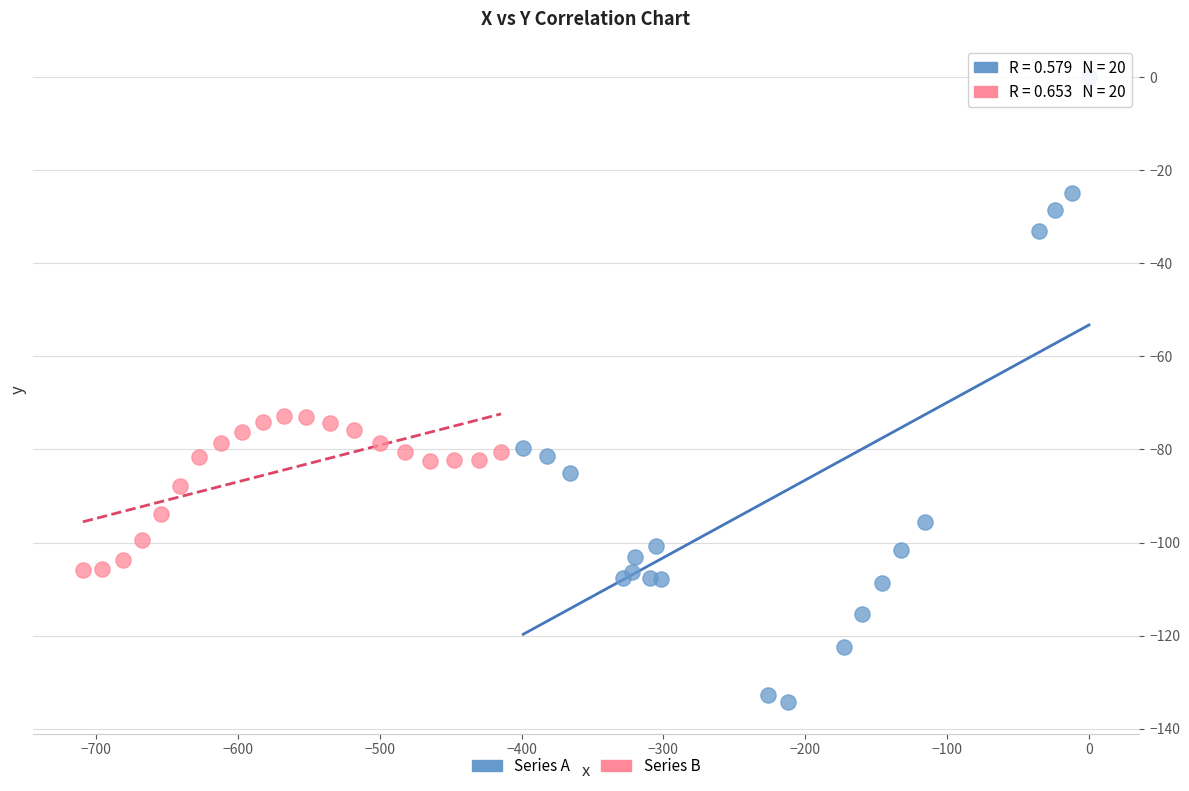

Which series reaches the minimum Y coordinate?

Series A